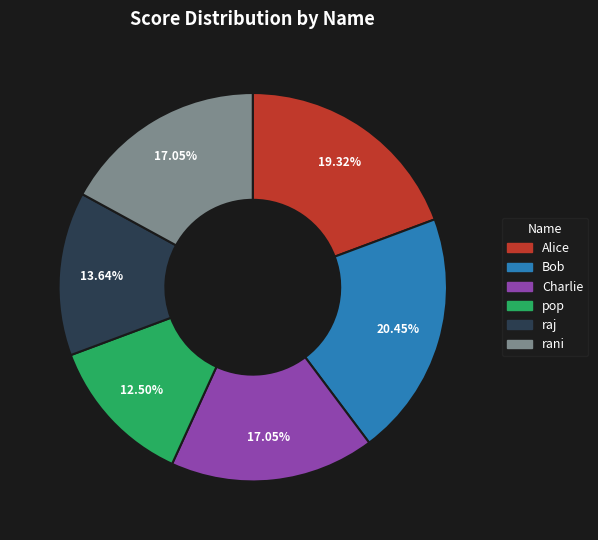

True or false: pop accounts for 24% of the total.

False